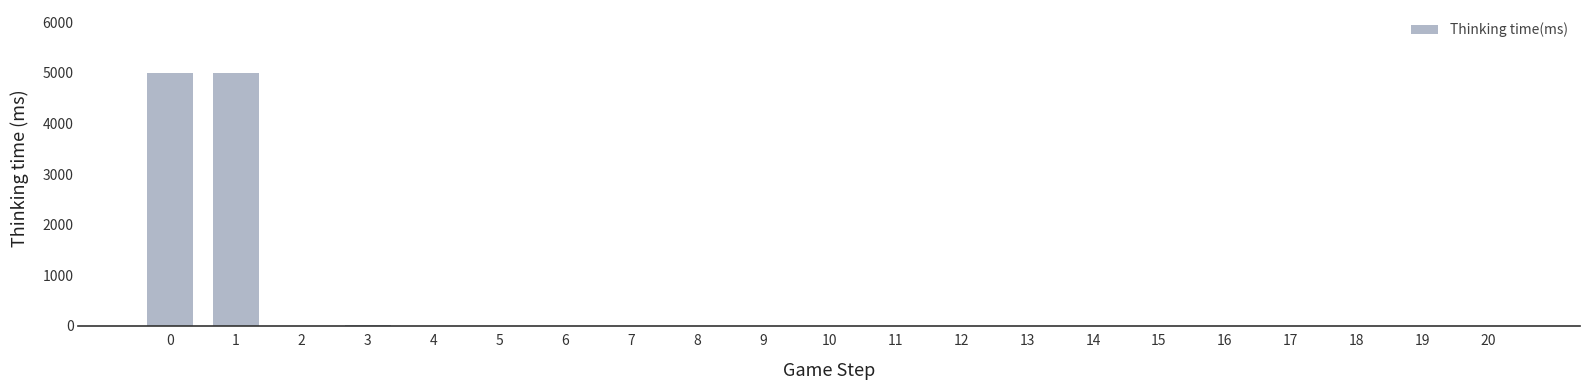

Is it true that the value at 0 is 7581?

False